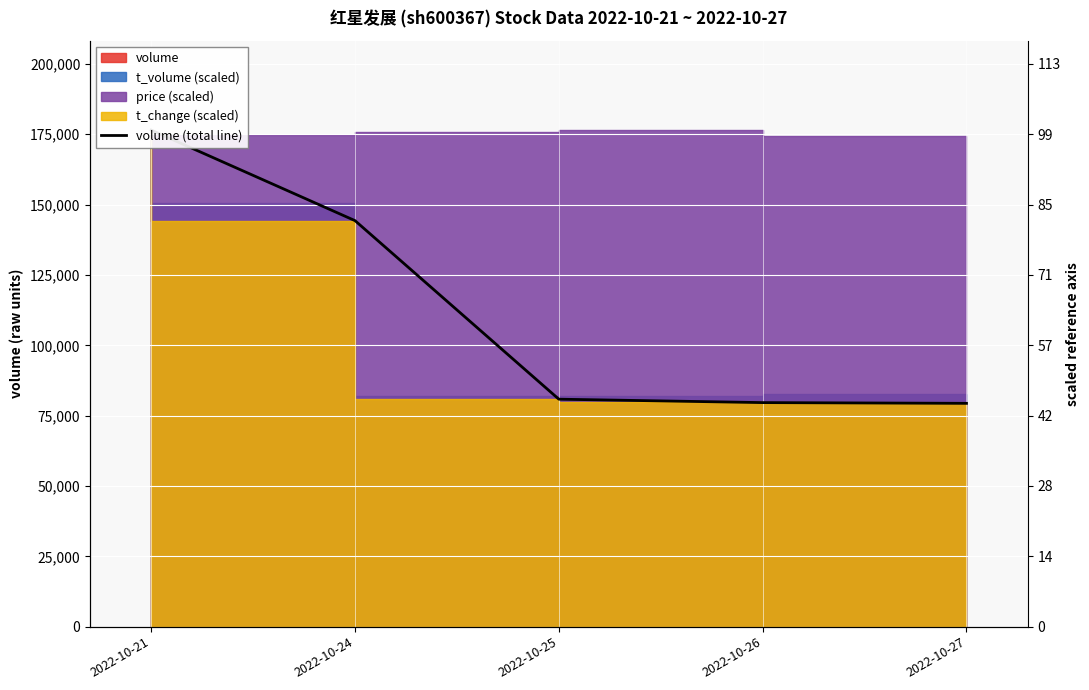

What is the greatest value displayed?

176482